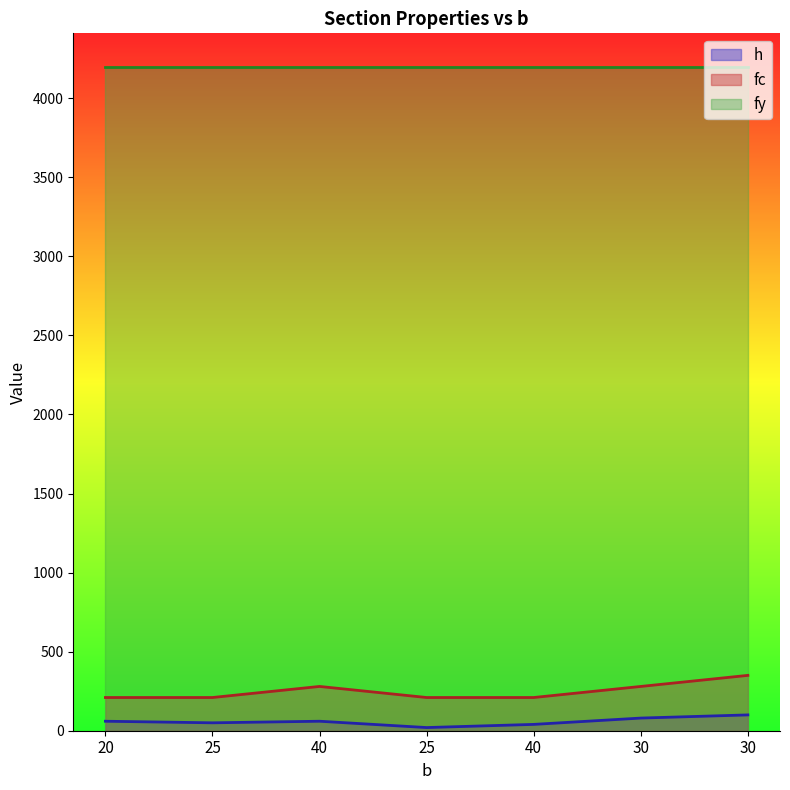

What is the value of the h point at the 6th from the left?

80